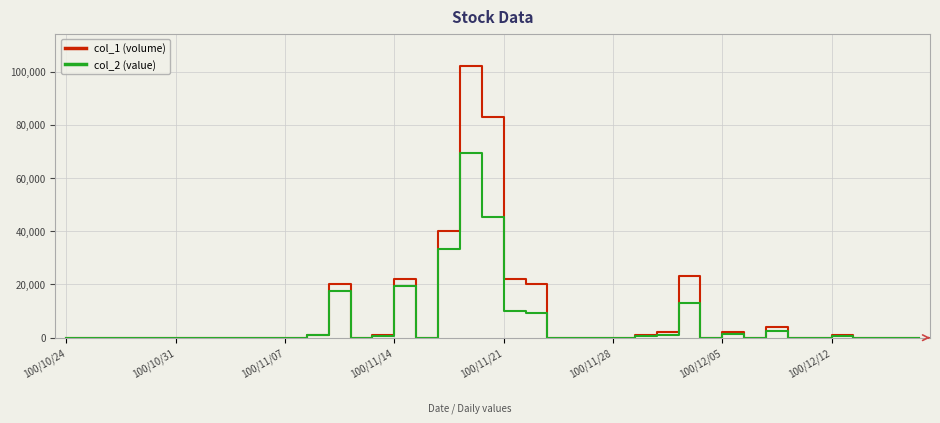

Which series has the widest spread of values?

col_1 (volume)